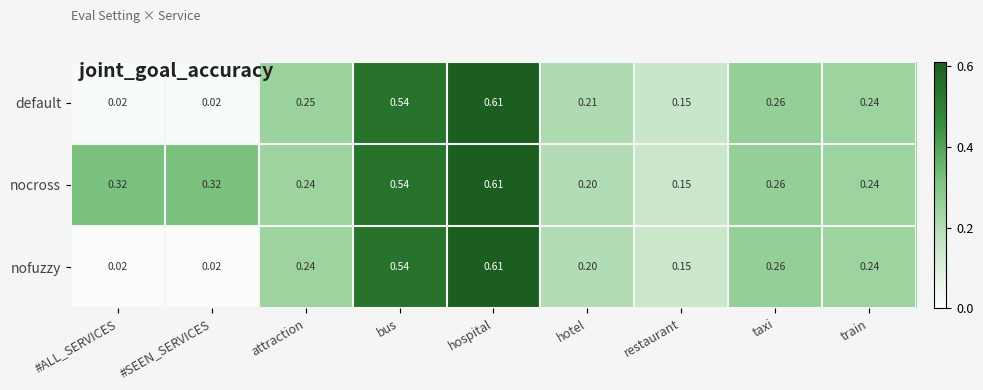

Is the value of default at bus greater than the value of nocross at restaurant?

Yes